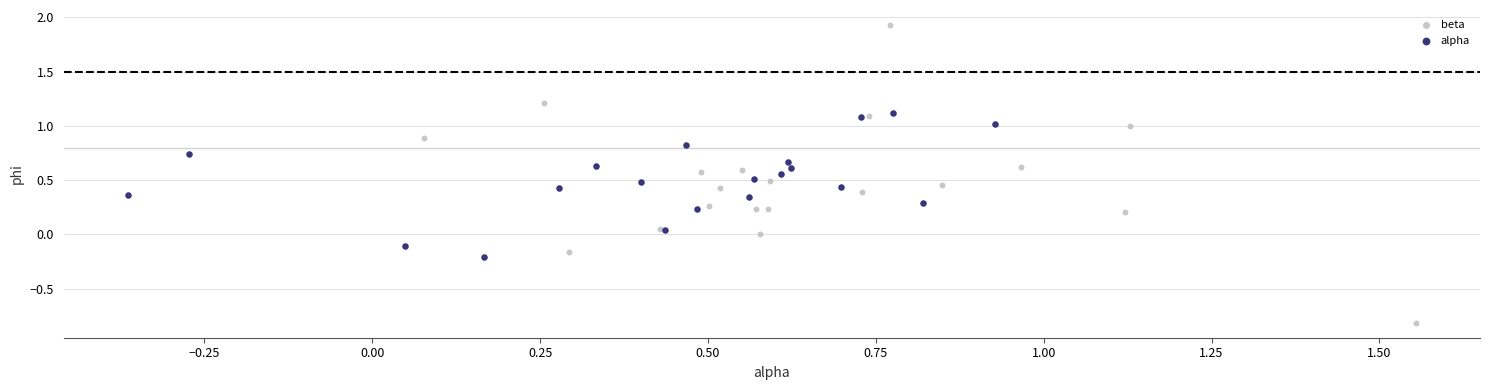

Which series reaches the minimum Y coordinate?

beta